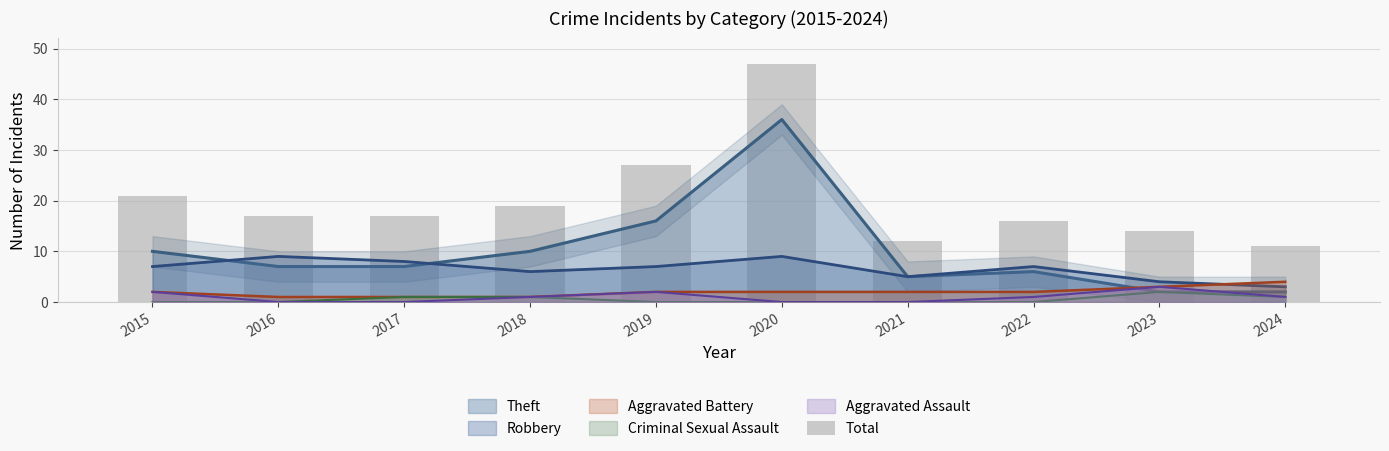

Rank the categories by value from lowest to highest.

2024, 2021, 2023, 2022, 2016, 2017, 2018, 2015, 2019, 2020